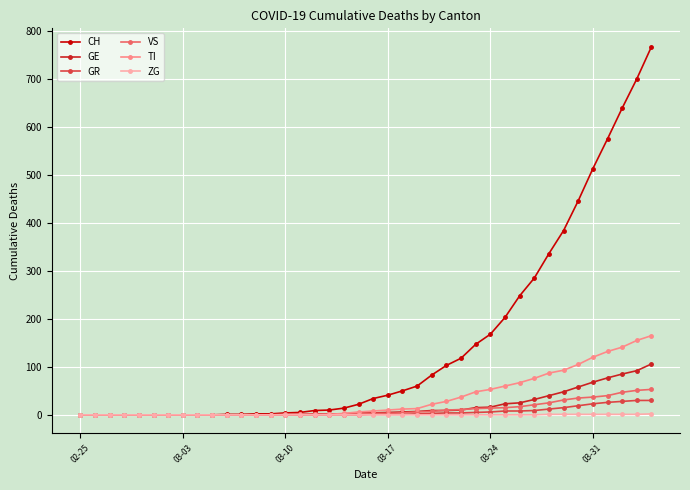

Does the chart have visible grid lines?

Yes